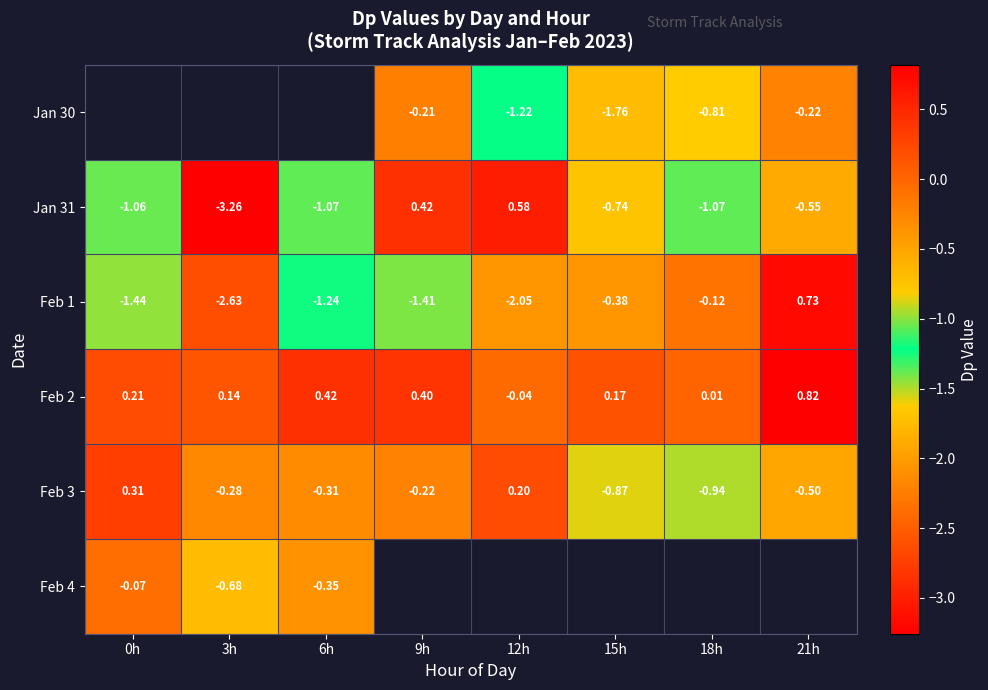

Is the value of Feb 2 at 15h greater than the value of Jan 31 at 18h?

Yes